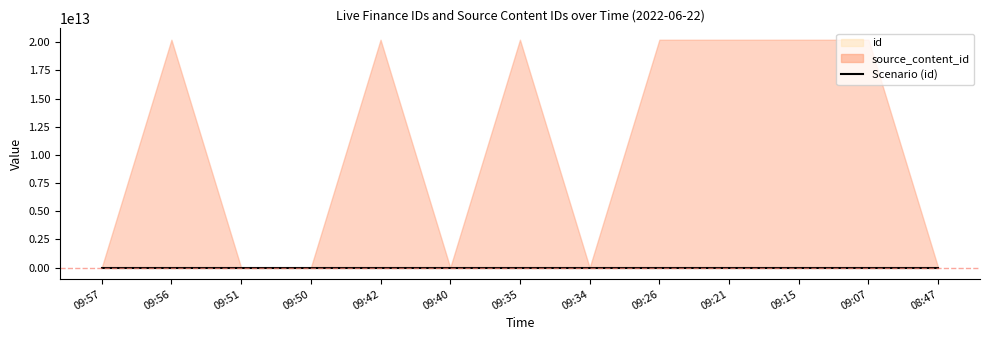

How many lines are shown in the chart?

1